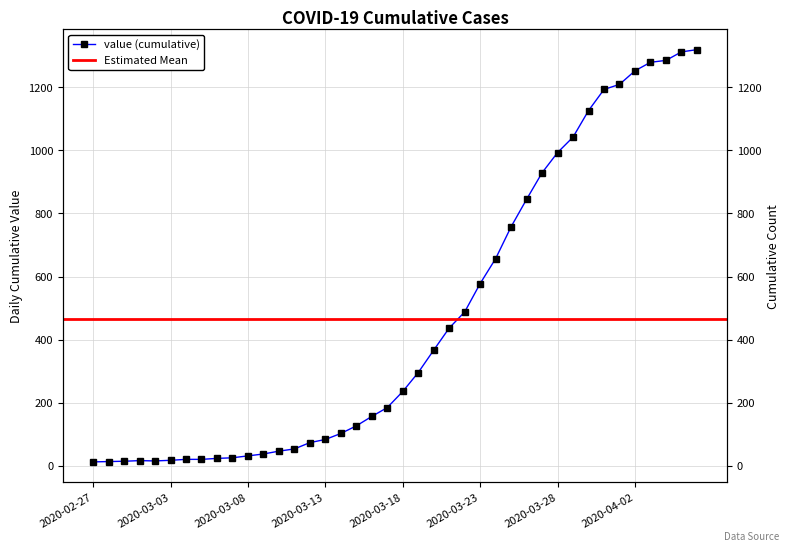

What is the difference between the values at 2020-03-25 and 2020-03-10?

711